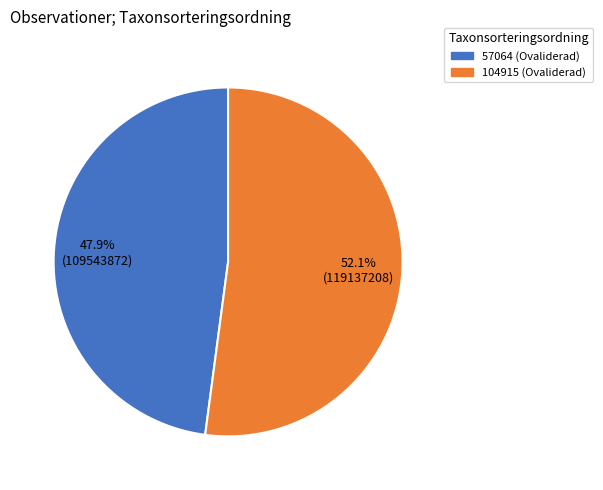

Is there any slice that represents more than half of the pie?

Yes